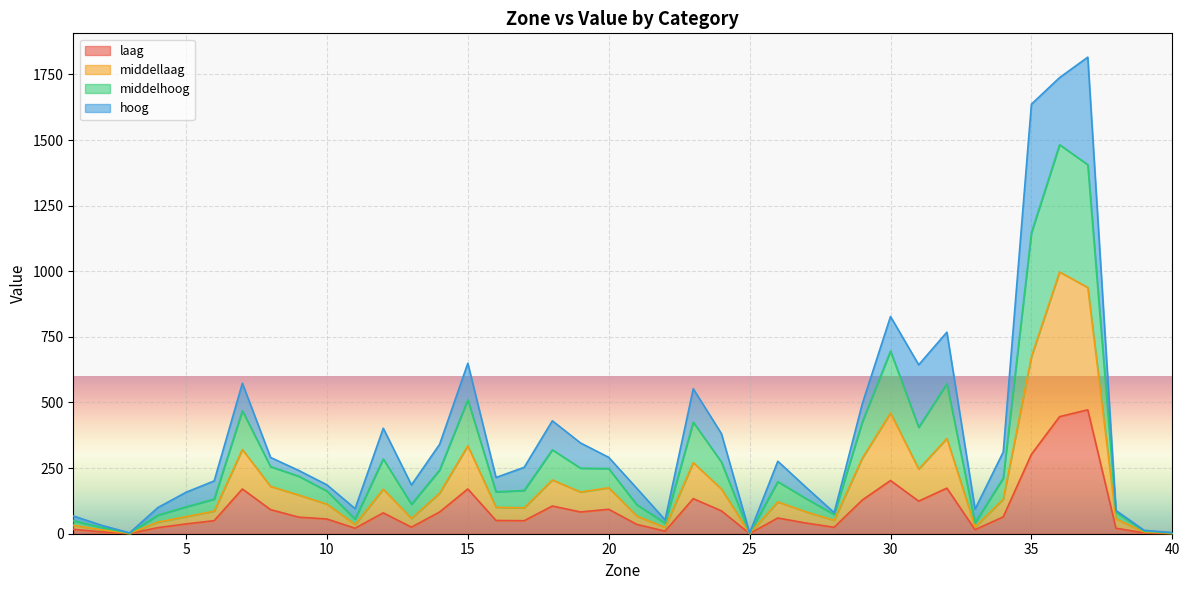

What is the difference between the middellaag values at 6 and 13?

27.7